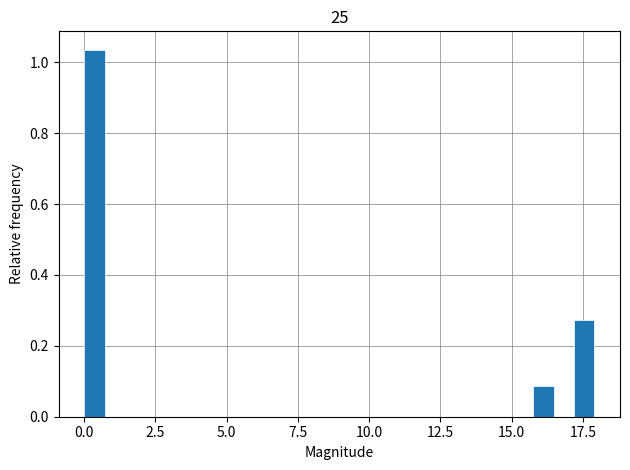

Around what value on the x-axis is the tallest bar? Give the approximate position of its centre, as read against the axis.

0.5